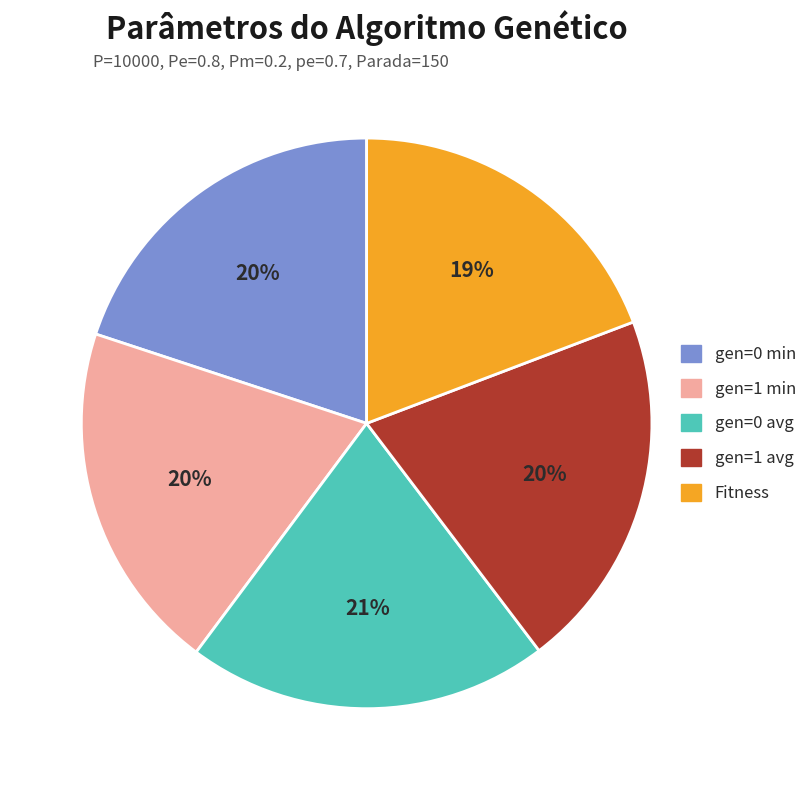

To the nearest percent, what is the average slice percentage?

20%